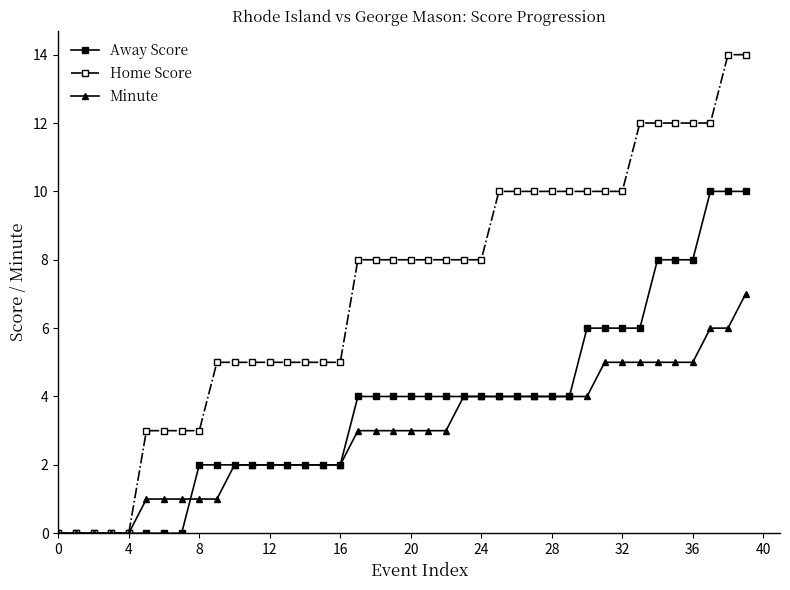

True or false: Away Score and Minute intersect in this chart.

True